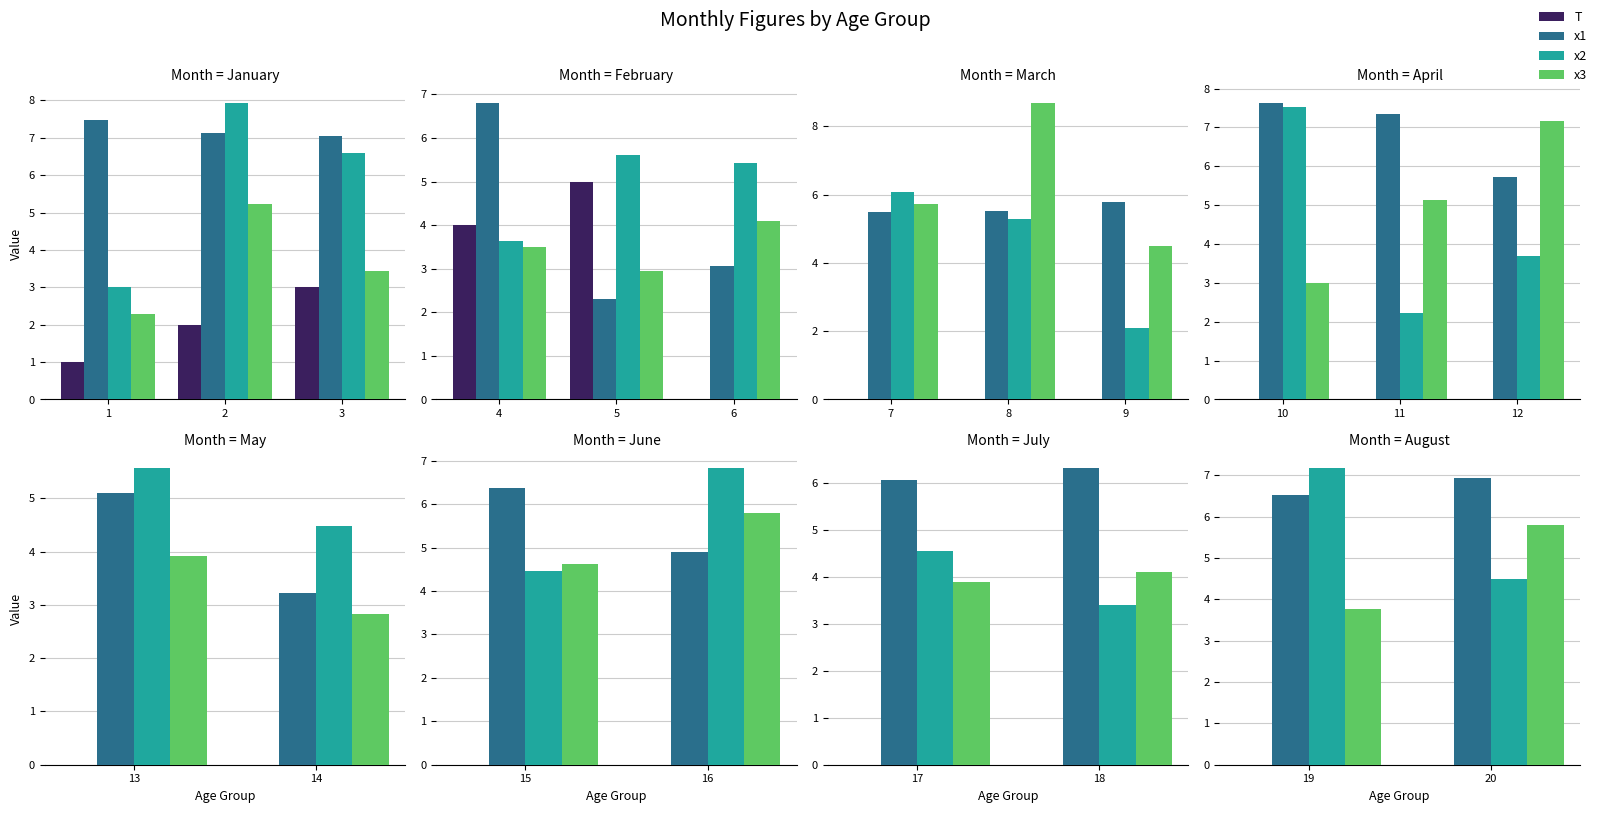

Where is T nearest to the value 0?

19